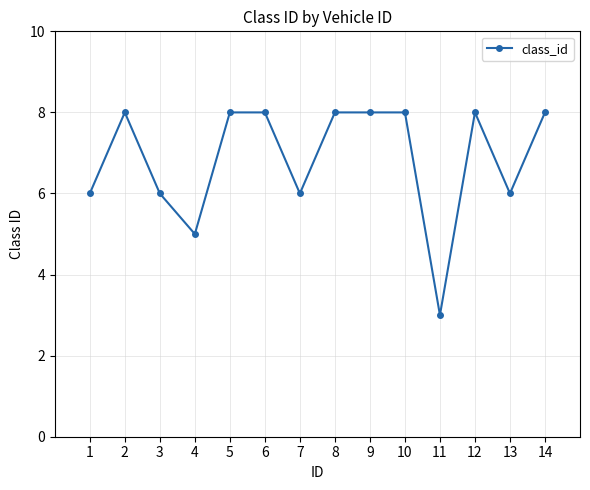

What is the ratio of the value at 4 to the value at 5?

0.6